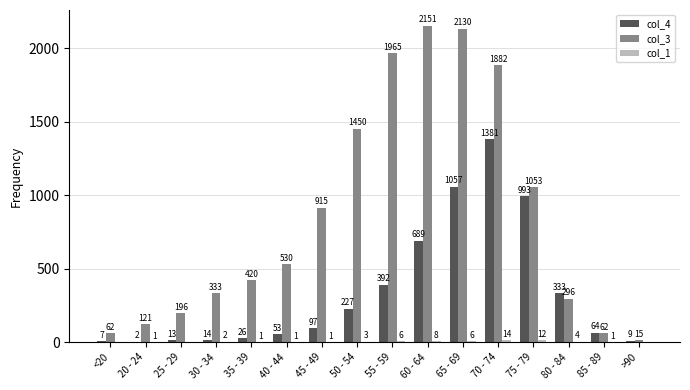

What is the sum of the col_3 values at 60 - 64 and 25 - 29?

2347